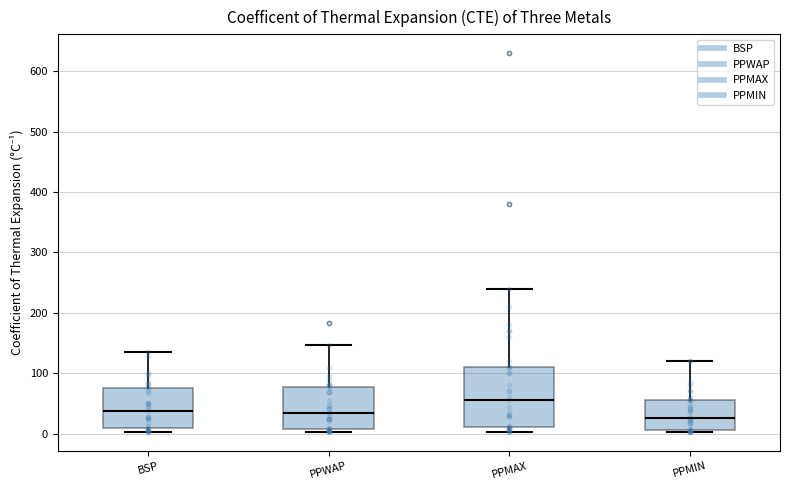

Comparing the boxes themselves (not the whiskers), which one is the tallest?

PPMAX